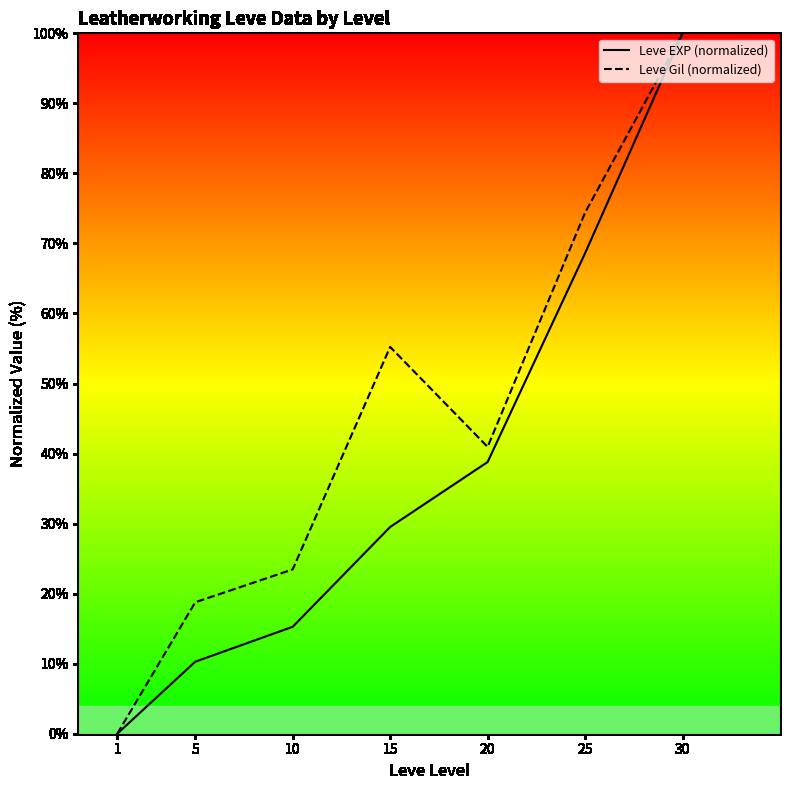

True or false: Leve EXP (normalized) has more than 0 interior local peaks.

False